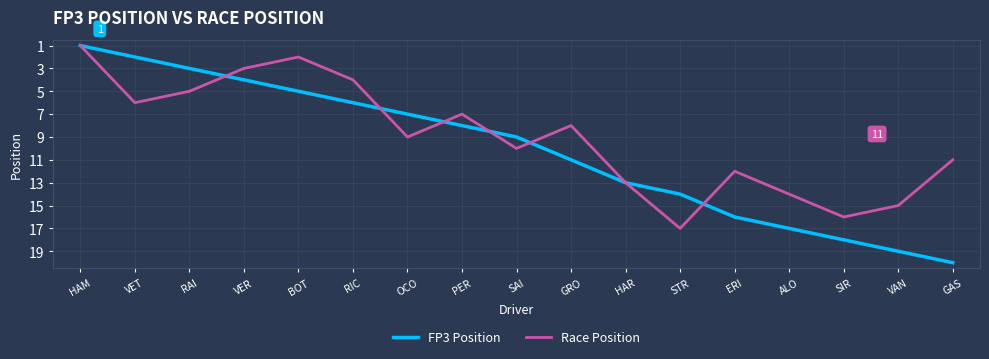

Read the Race Position value at GAS.

11